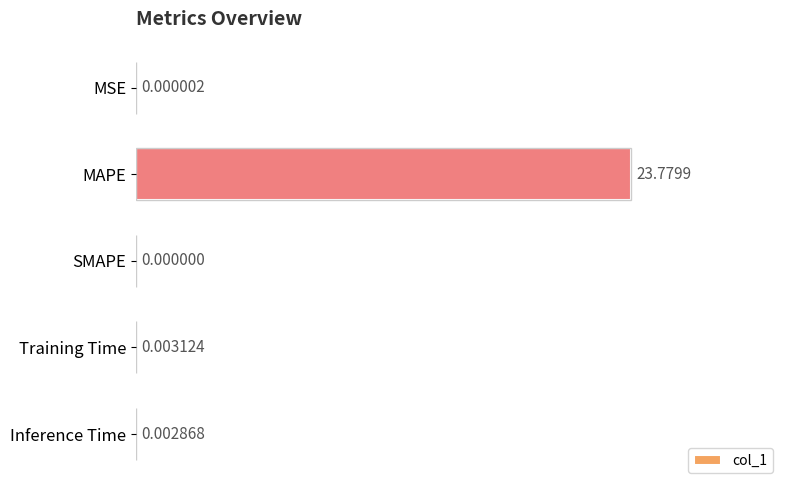

At which label is the value closest to 11?

Training Time